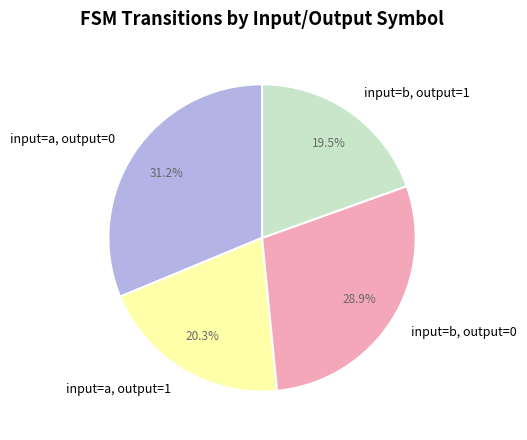

How many segments does this pie chart have?

4